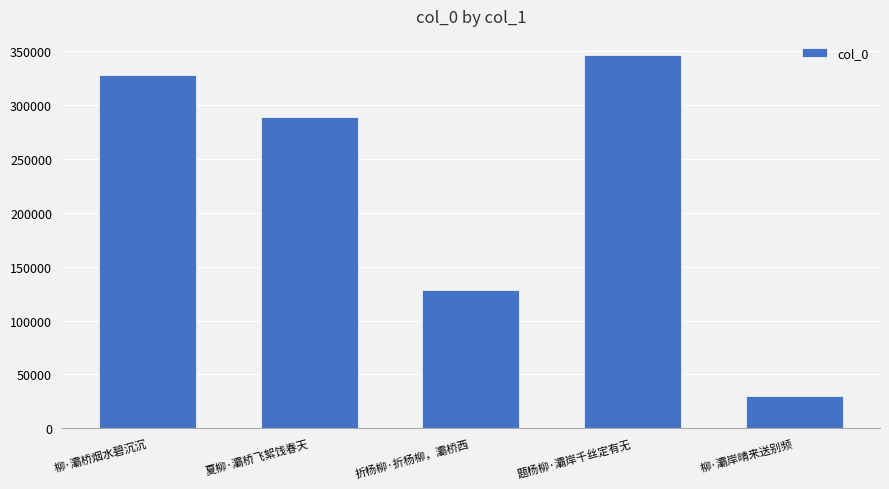

What is the ratio of the value at 柳·灞桥烟水碧沉沉 to the value at 夏柳·灞桥飞絮饯春天?

1.1